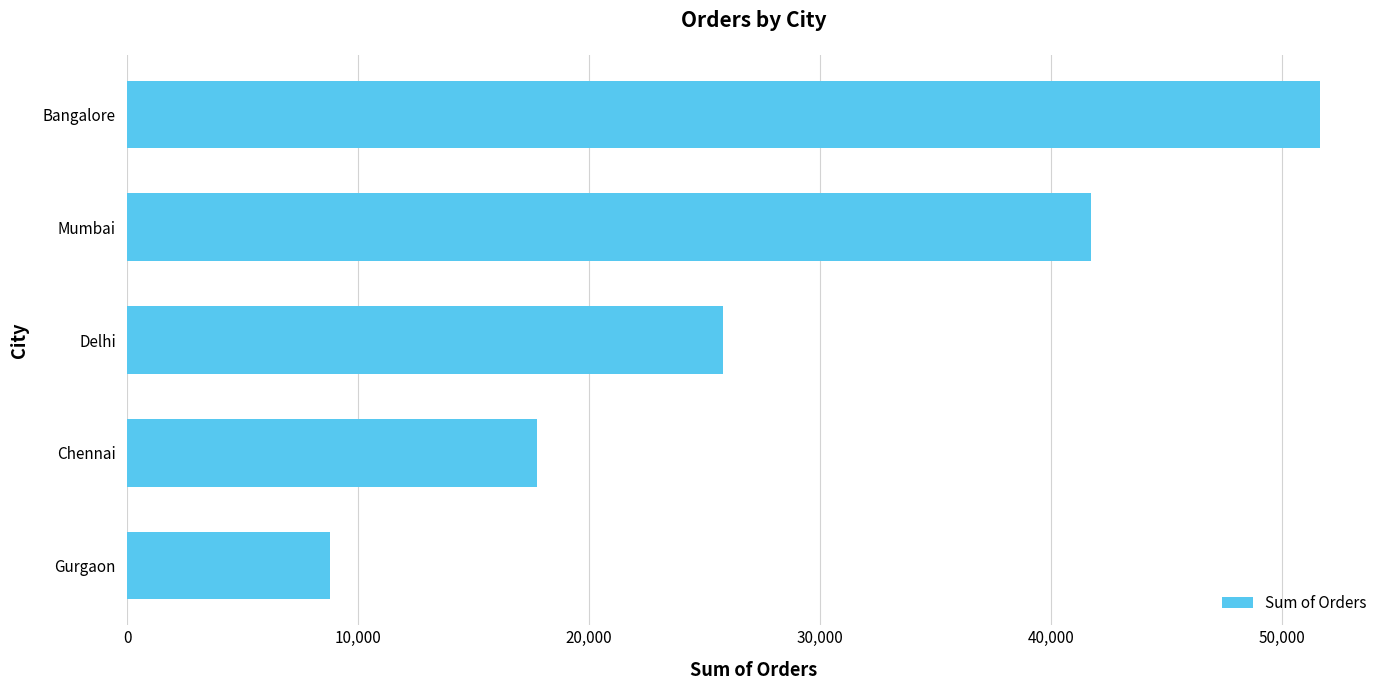

Between Gurgaon and Bangalore, which is larger?

Bangalore